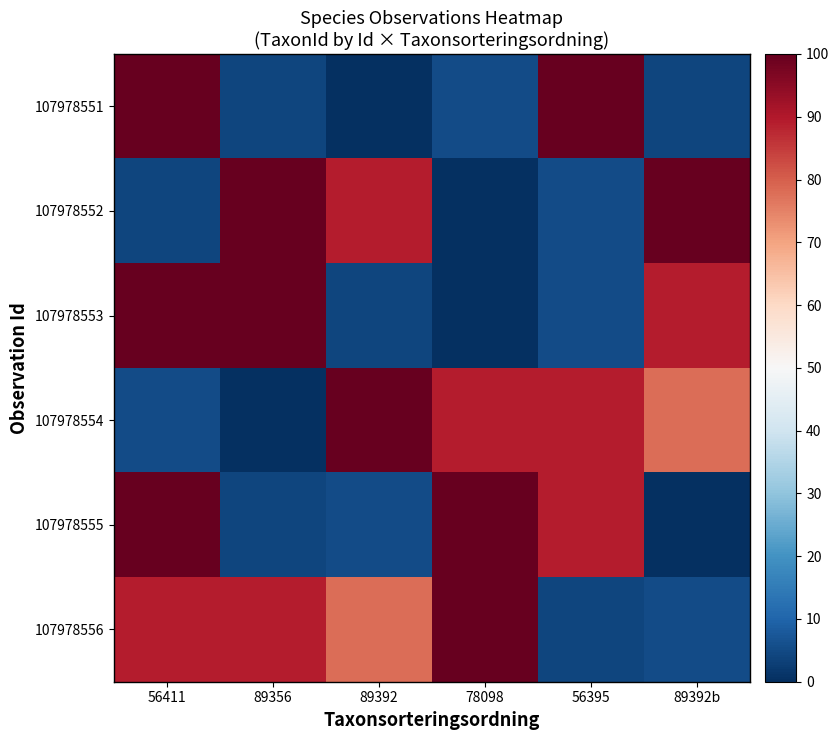

Which series has the widest spread of values?

107978551